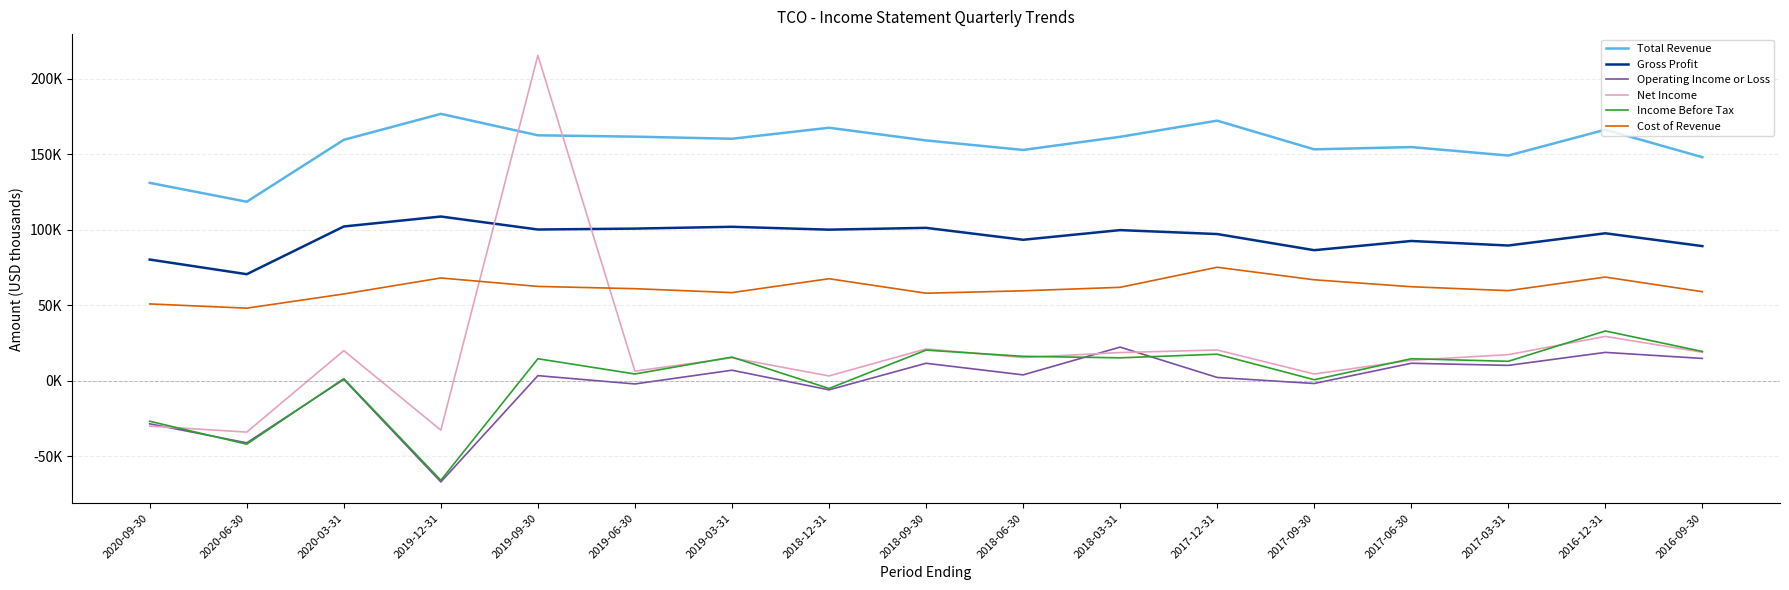

What position from the right is 2019-03-31?

11